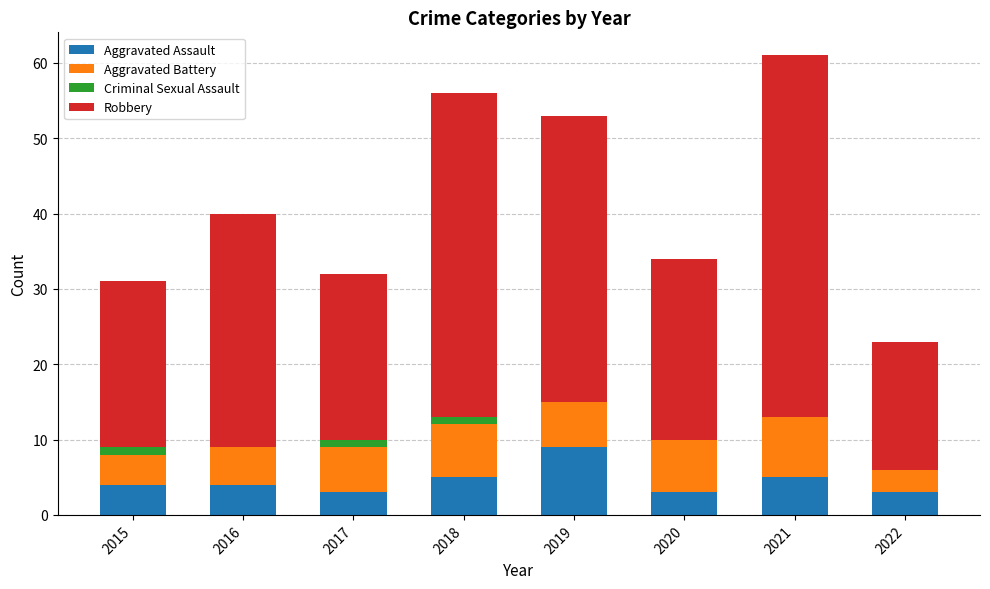

At which label does Aggravated Assault reach its peak?

2019